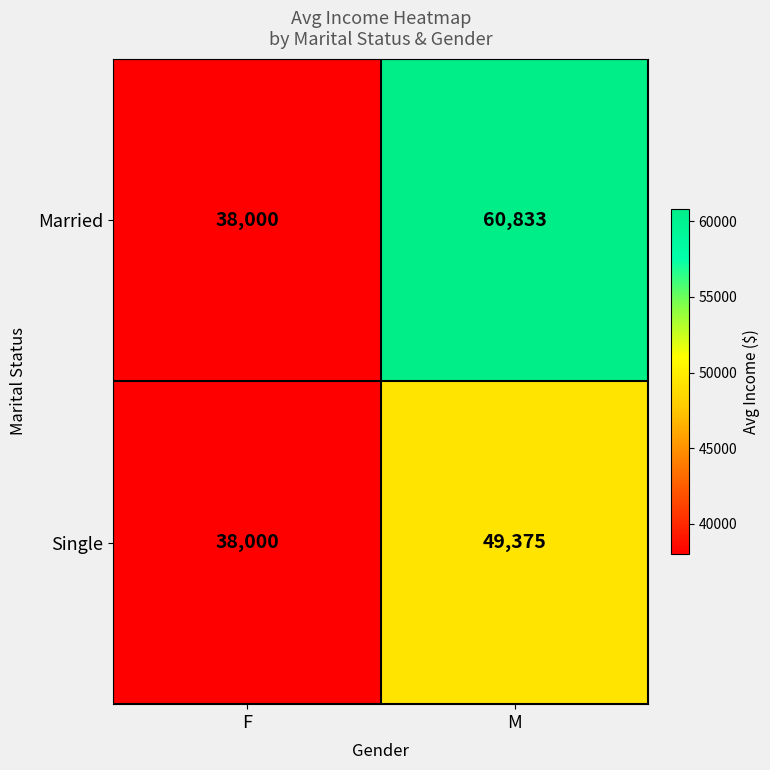

At which category is the sum across all series the highest?

M